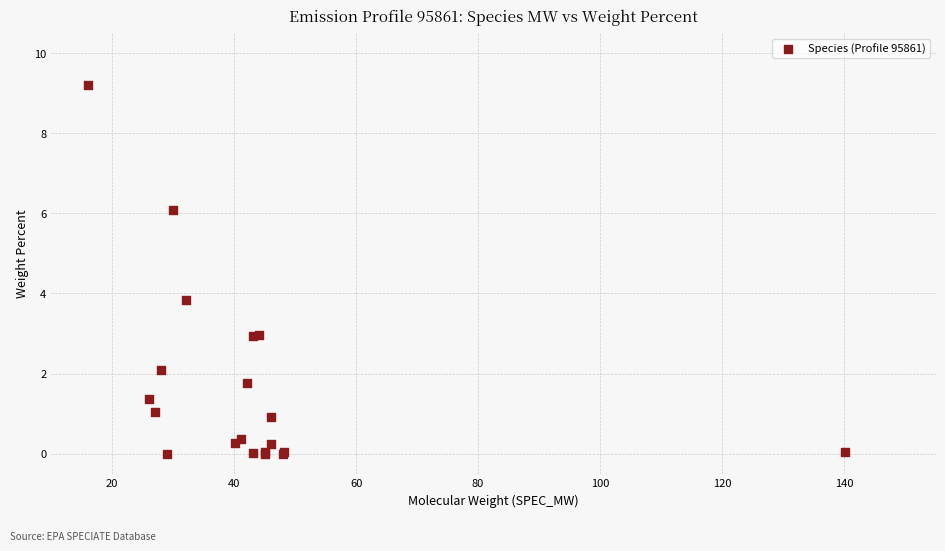

What Y value in the scatter plot is closest to 4?

3.8